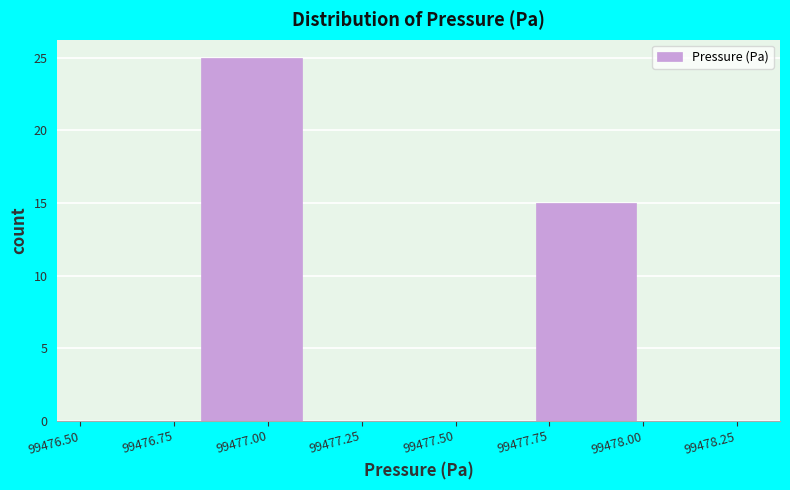

How tall is the bar that spans 99477.7 to 99478.0 on the x-axis? Neither the bar edges nor the heights are printed on the chart, so give them approximately, as read against the axes.

15